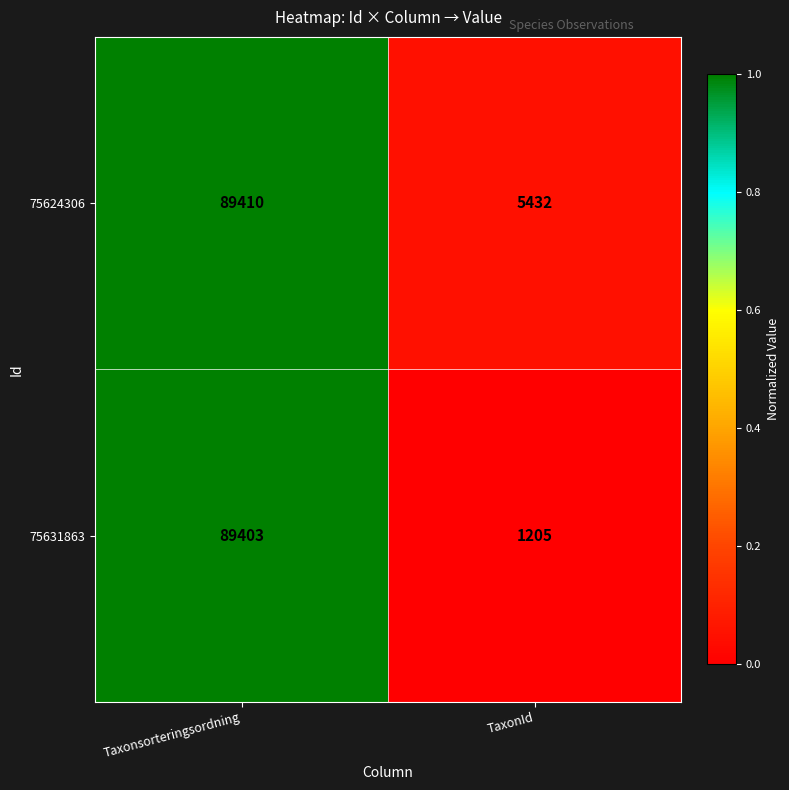

Which series has the largest total across all categories?

75624306